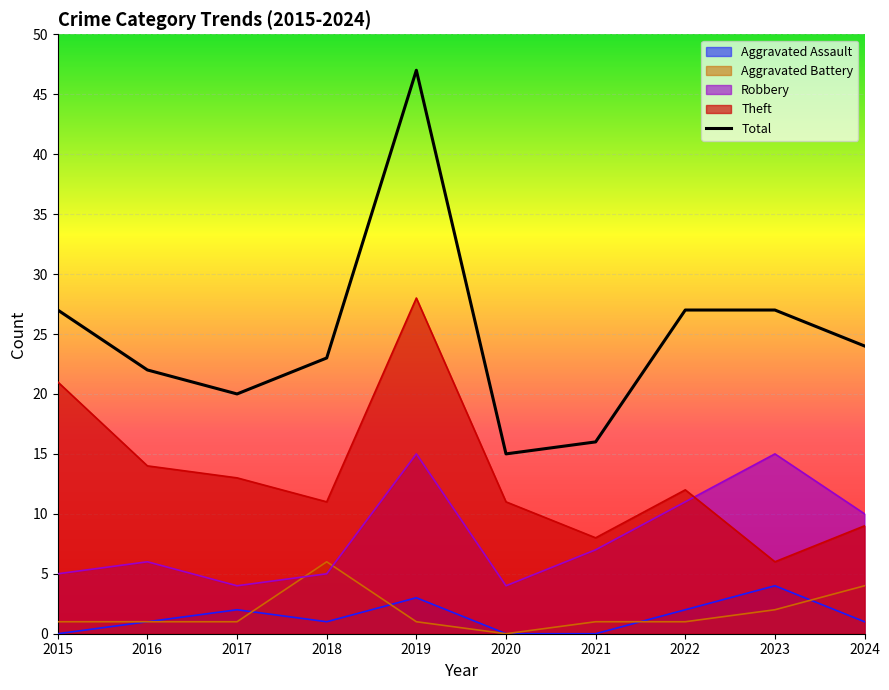

What value does the Aggravated Battery series have at 2024?

4